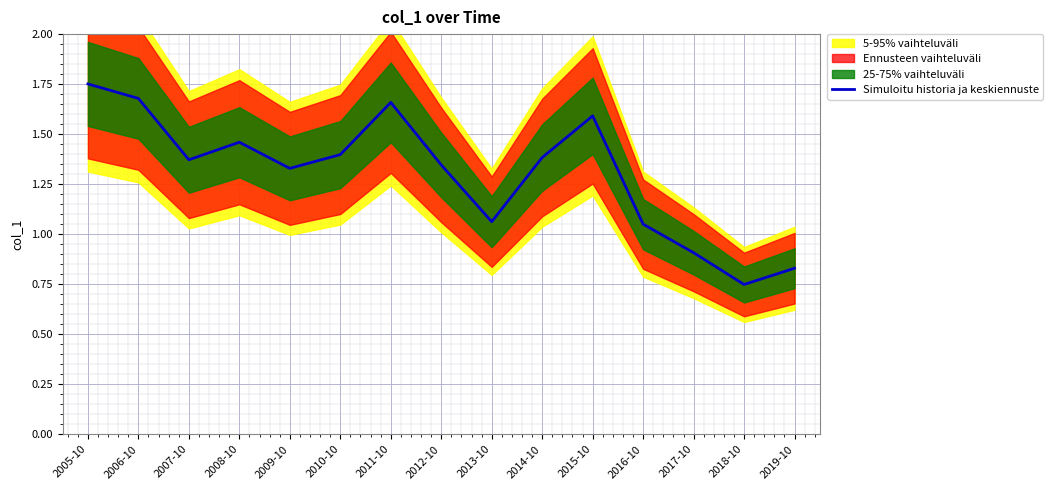

At which category does the data reach its first local valley?

2007-10